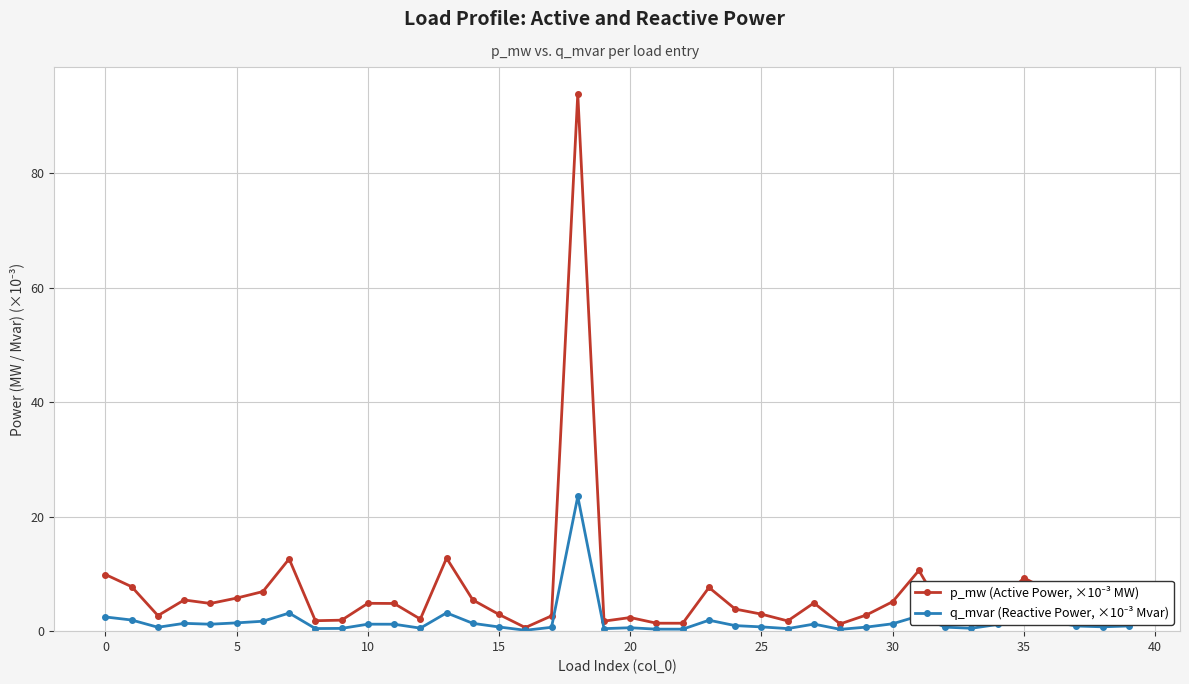

At how many categories does at least one series exceed 81?

1